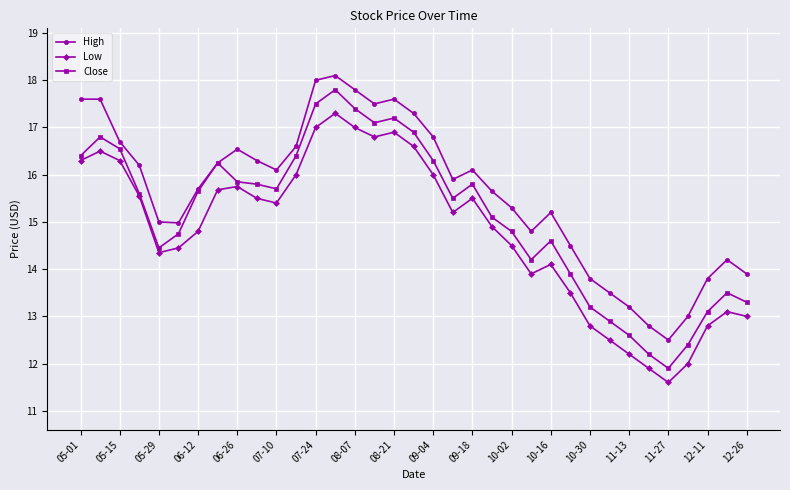

Which series has the largest total across all categories?

High